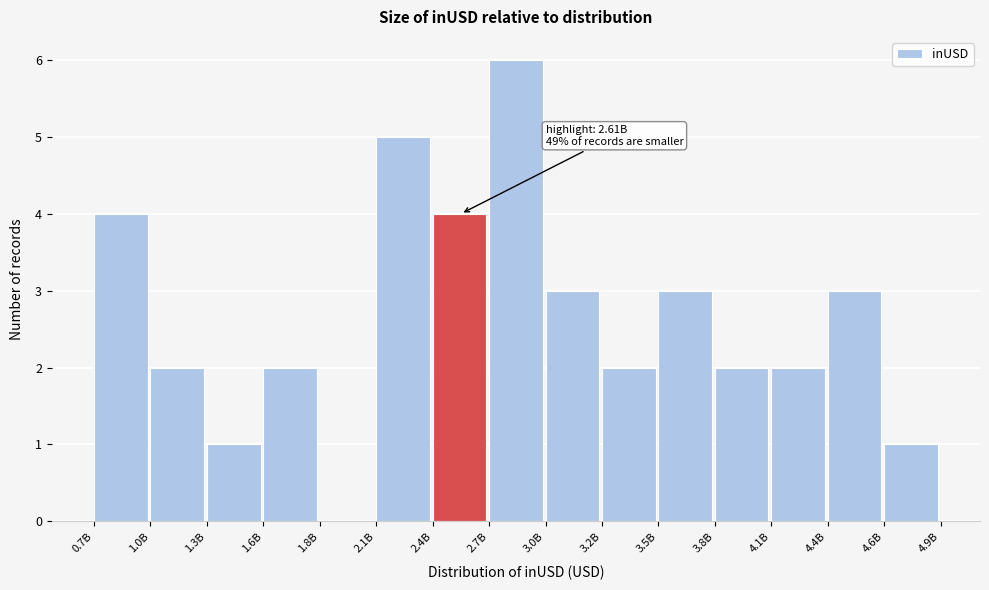

Reading left to right, extract all data points from this chart.

0.7B=4	1.0B=2	1.3B=1	1.6B=2	1.8B=0	2.1B=5	2.4B=4	2.7B=6	3.0B=3	3.2B=2	3.5B=3	3.8B=2	4.1B=2	4.4B=3	4.6B=1